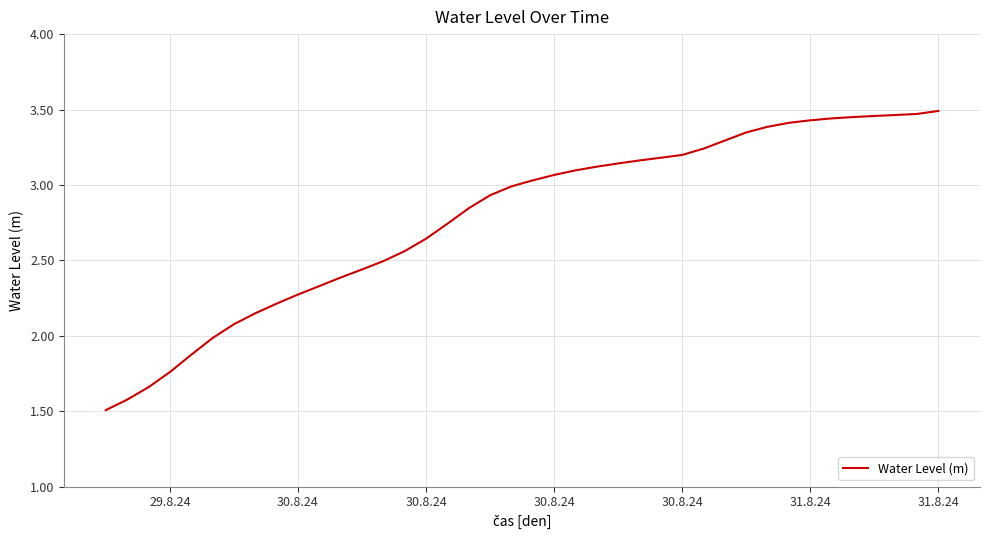

What is the difference between the maximum and minimum values?

2.0